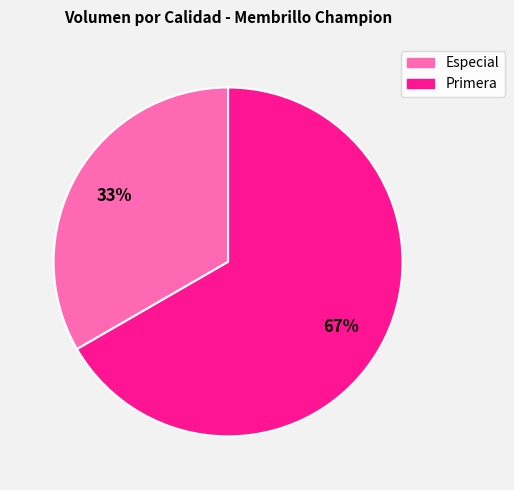

To the nearest percent, what percentage of the pie is Especial?

33%